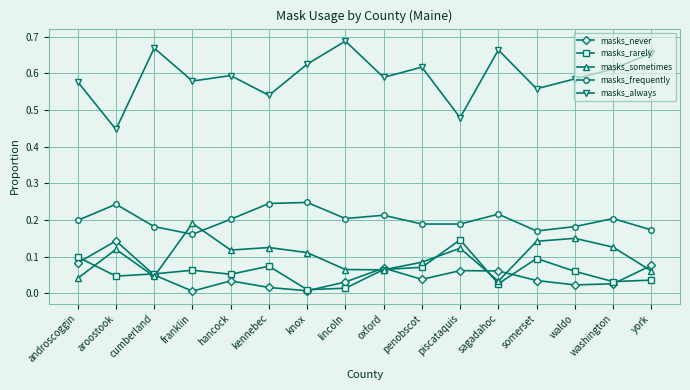

At which category does masks_never reach its first local peak?

aroostook